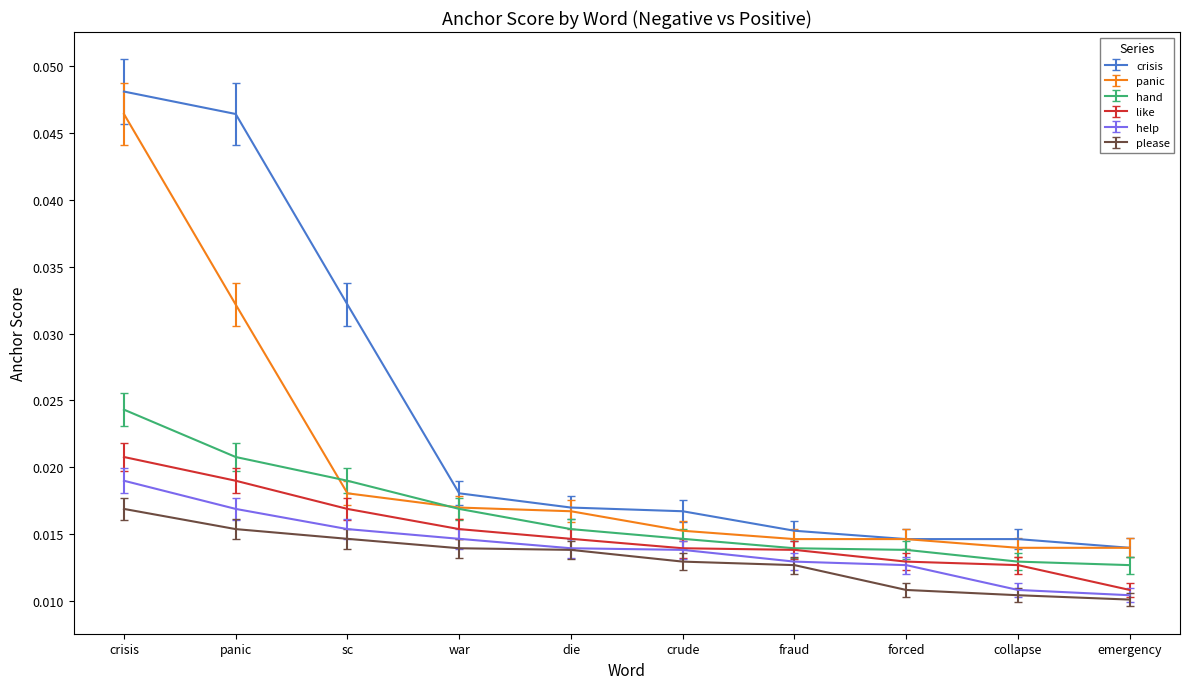

Which series changed the most between sc and crude?

crisis